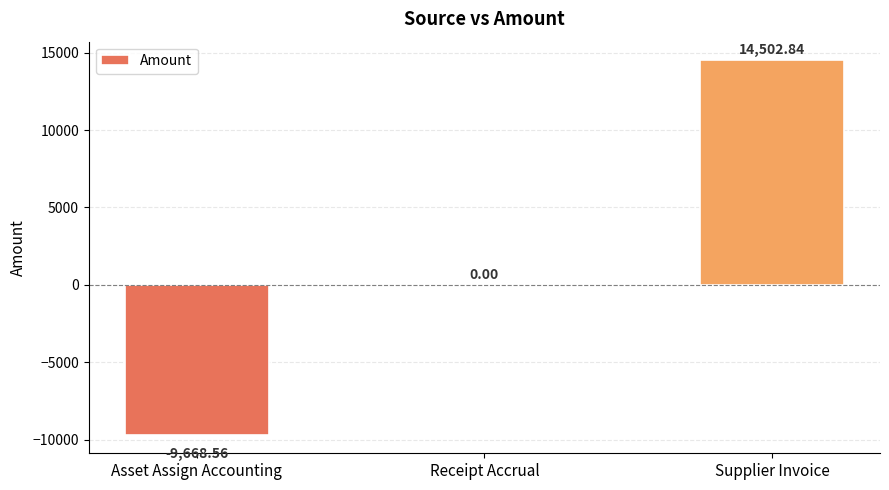

What is the greatest value displayed?

14502.8